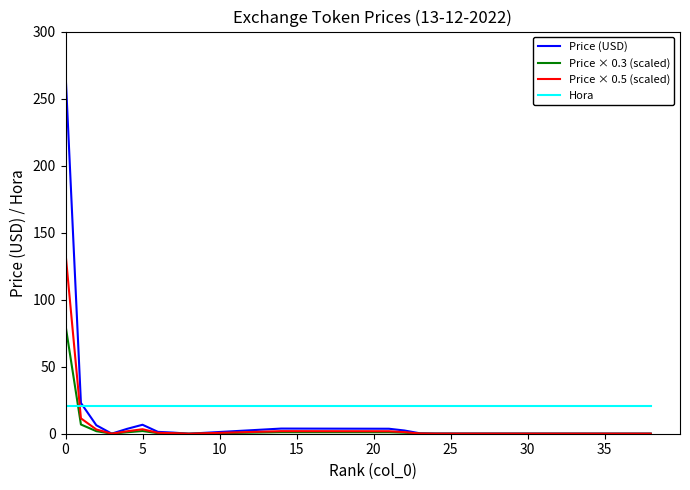

True or false: Hora and Price × 0.3 (scaled) cross at least once.

True